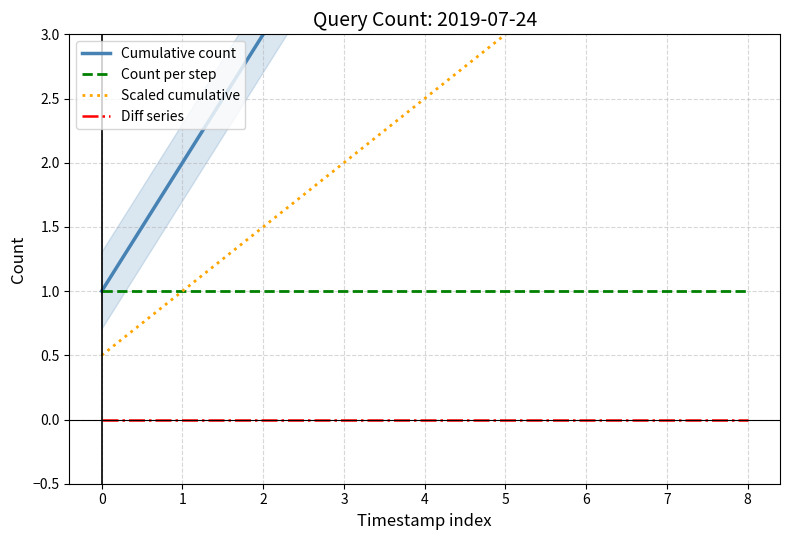

Is the value of Count per step at 1 greater than the value of Cumulative count at 7?

No